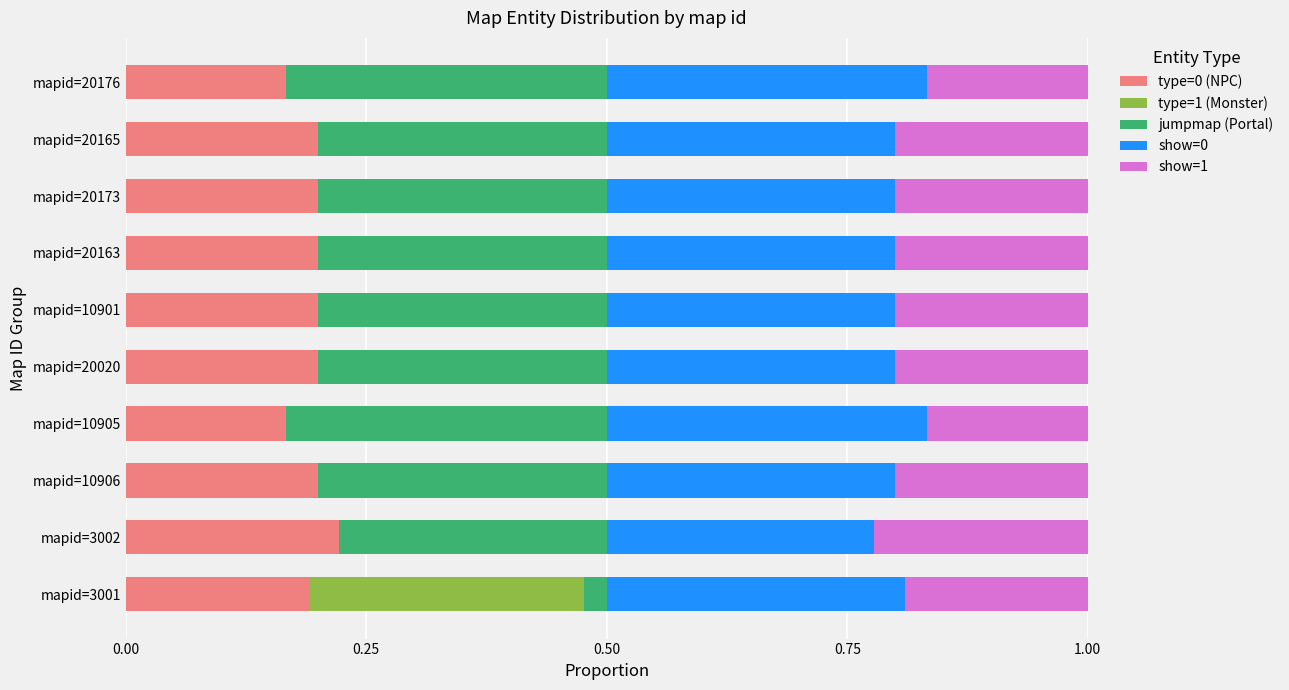

What is the total value across all series at mapid=20173?

1.0